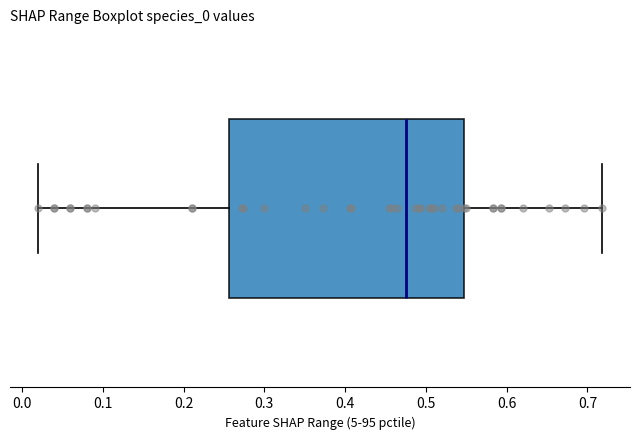

Where does the right whisker of the box end on the x-axis? The values are not printed on the chart, so give them approximately, as read against the axis.

0.72